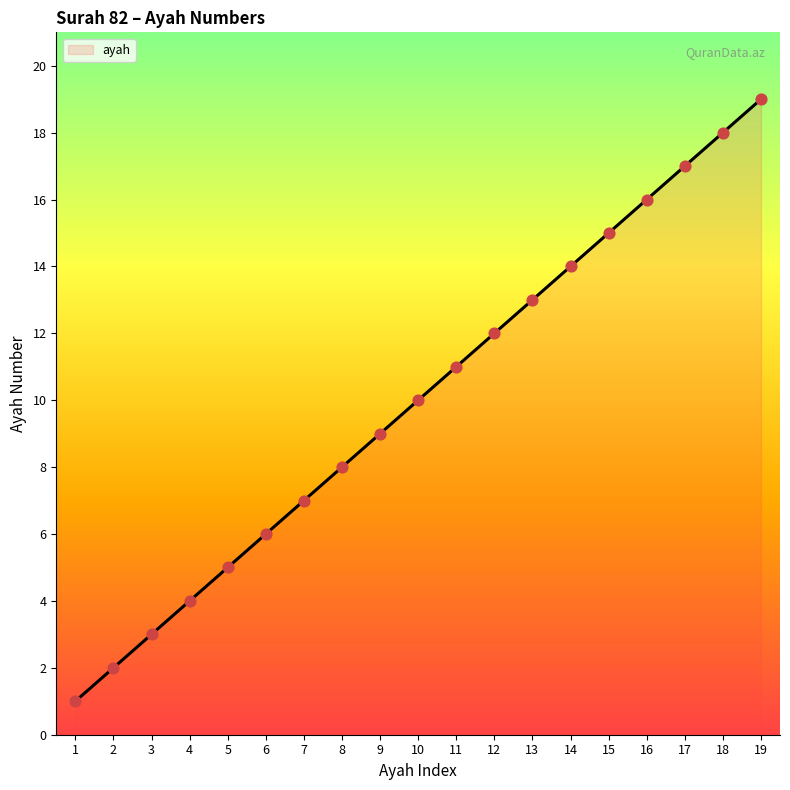

Which has a higher value, 9 or 2?

9